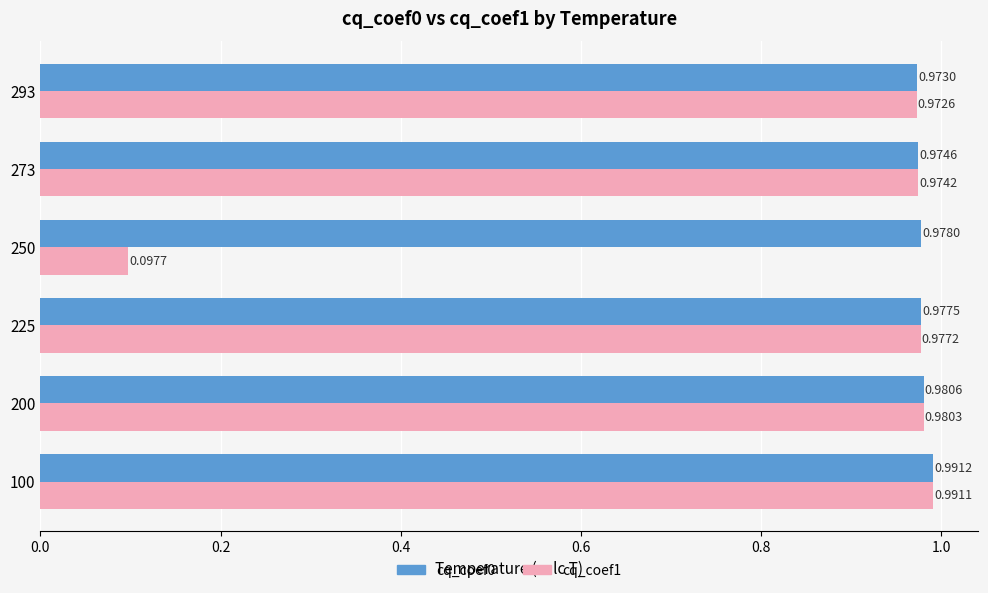

What is the total value across all series at 293?

1.9